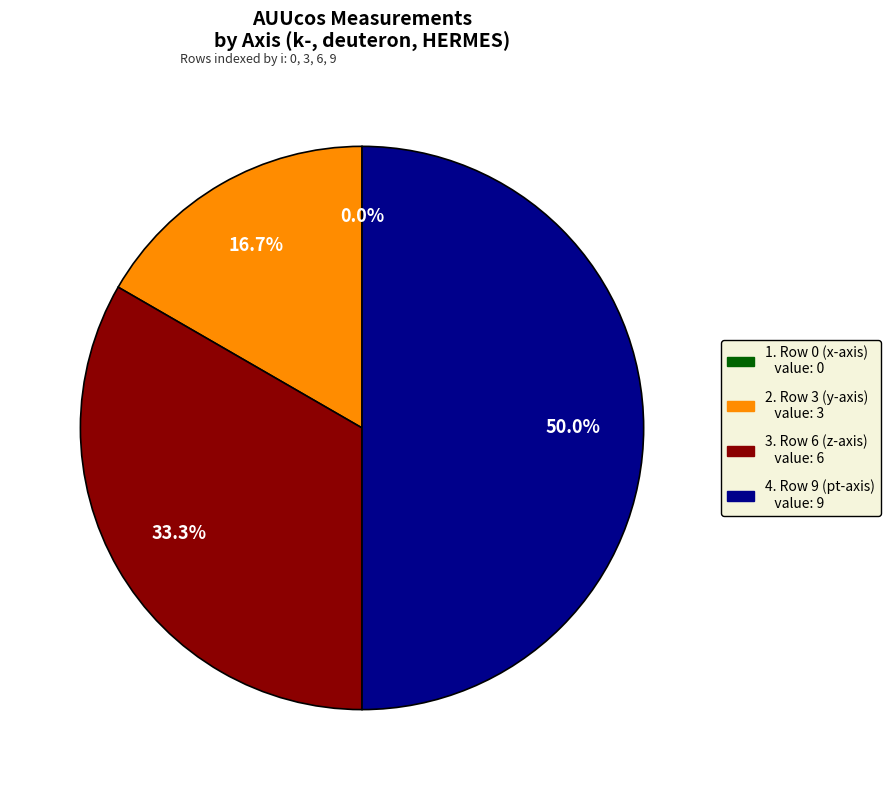

Rank the categories by value from highest to lowest.

Row 9 (pt-axis), Row 6 (z-axis), Row 3 (y-axis), Row 0 (x-axis)